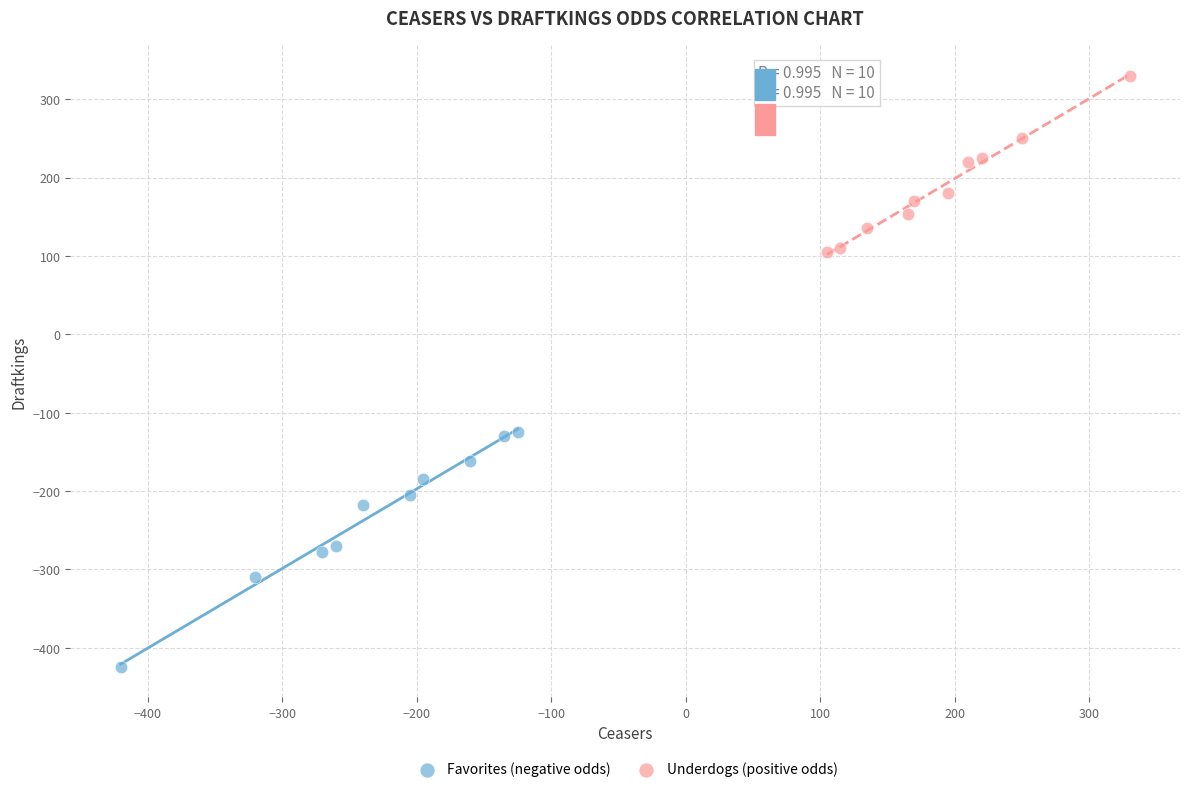

Which series reaches the minimum Y coordinate?

Favorites (negative odds)